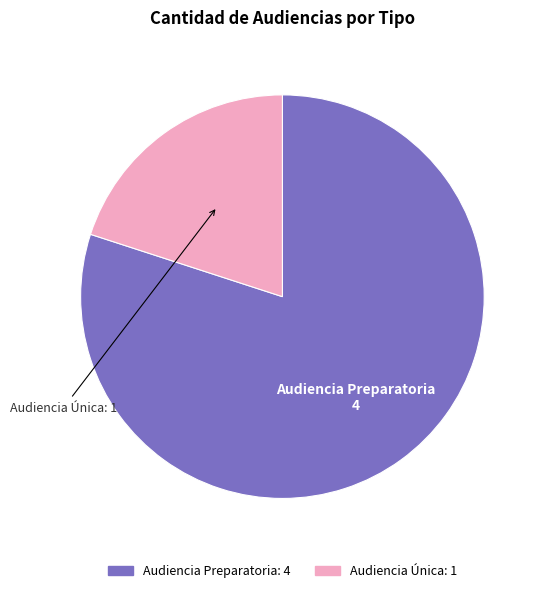

Rank the categories by value from highest to lowest.

Audiencia Preparatoria, Audiencia Única